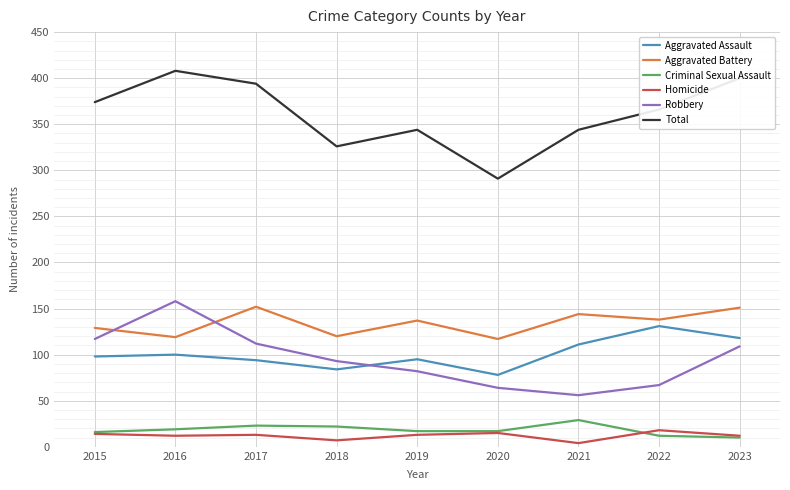

True or false: Aggravated Battery and Criminal Sexual Assault cross at least once.

False